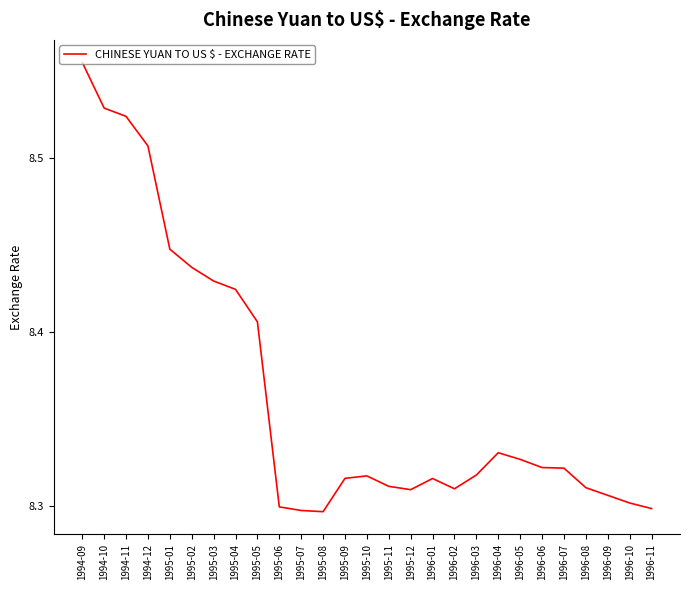

What is the sum of all values?

225.9